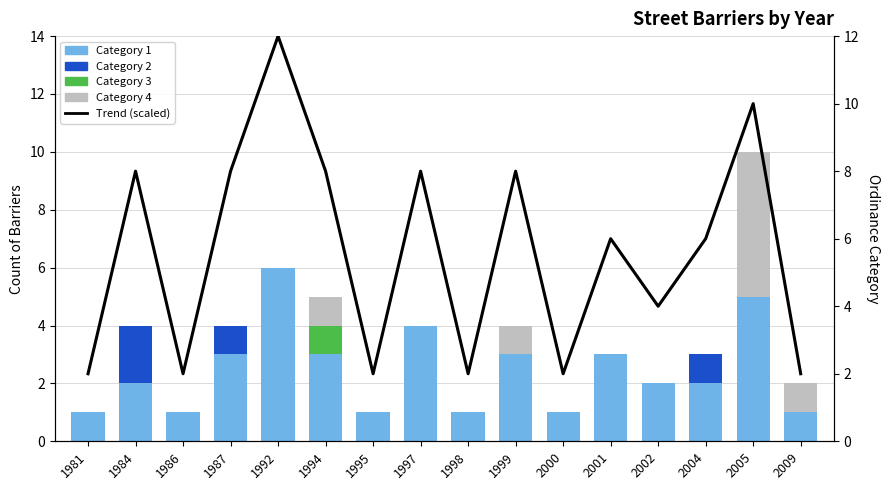

Reading left to right, list all the values displayed in this chart.

Category 1: 1	2	1	3	6	3	1	4	1	3	1	3	2	2	5	1
Category 2: 0	2	0	1	0	0	0	0	0	0	0	0	0	1	0	0
Category 3: 0	0	0	0	0	1	0	0	0	0	0	0	0	0	0	0
Category 4: 0	0	0	0	0	1	0	0	0	1	0	0	0	0	5	1
Trend (scaled): 2	8	2	8	12	8	2	8	2	8	2	6	4	6	10	2